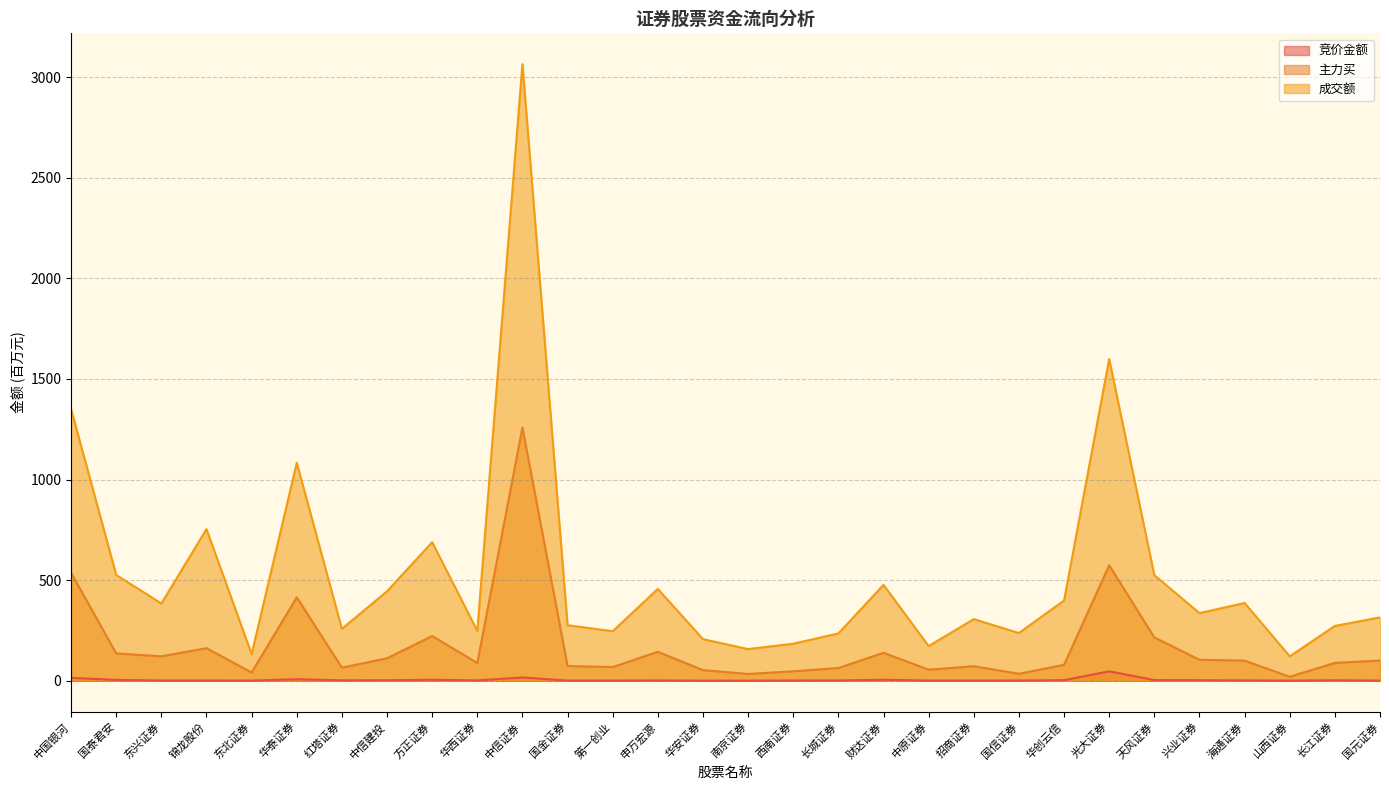

Is it true that 主力买 equals 68.5 at 东北证券?

False